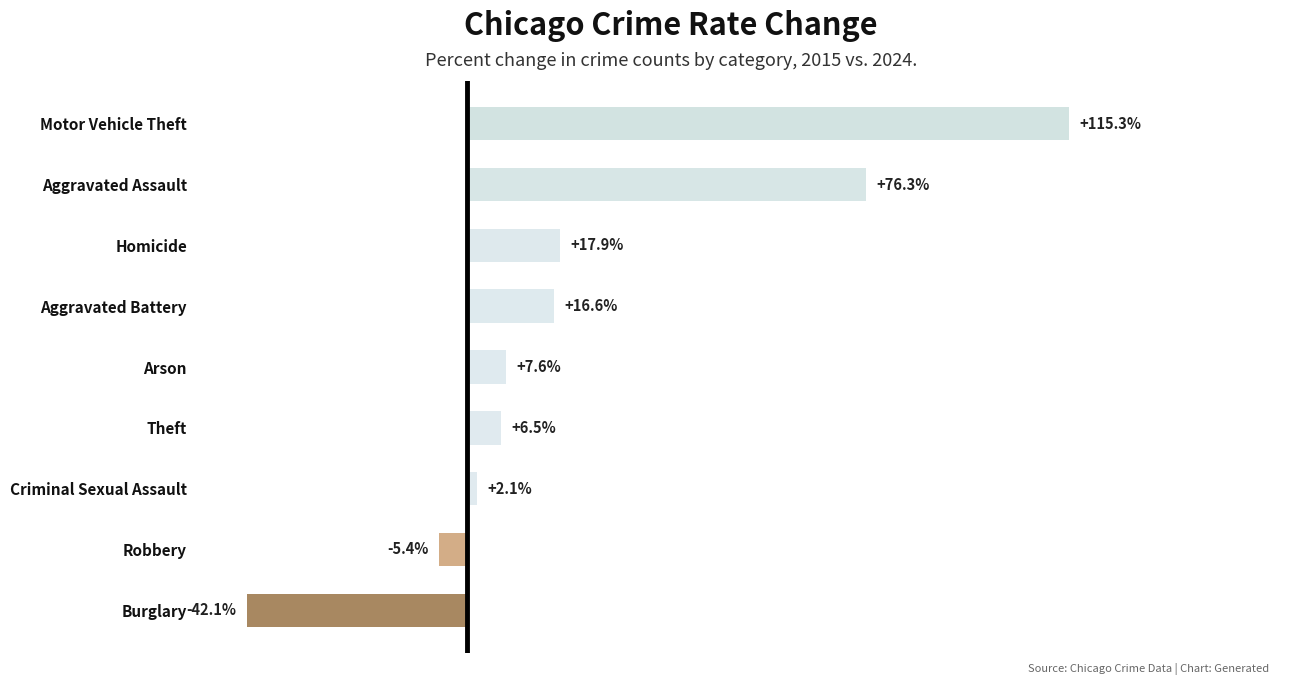

Rank the categories by value from lowest to highest.

Burglary, Robbery, Criminal Sexual Assault, Theft, Arson, Aggravated Battery, Homicide, Aggravated Assault, Motor Vehicle Theft